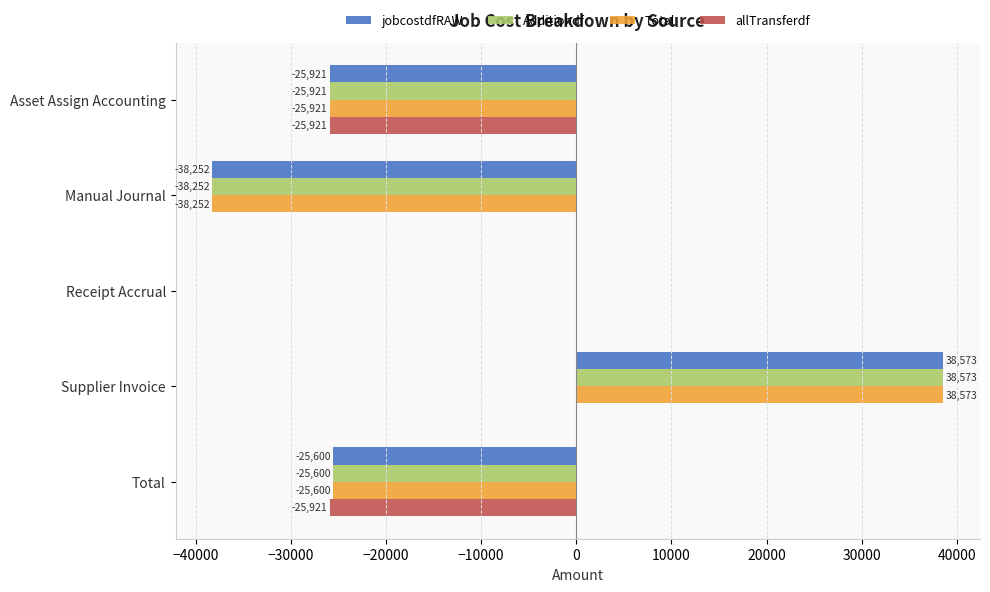

True or false: Total has a value of 33974.8 at Receipt Accrual.

False